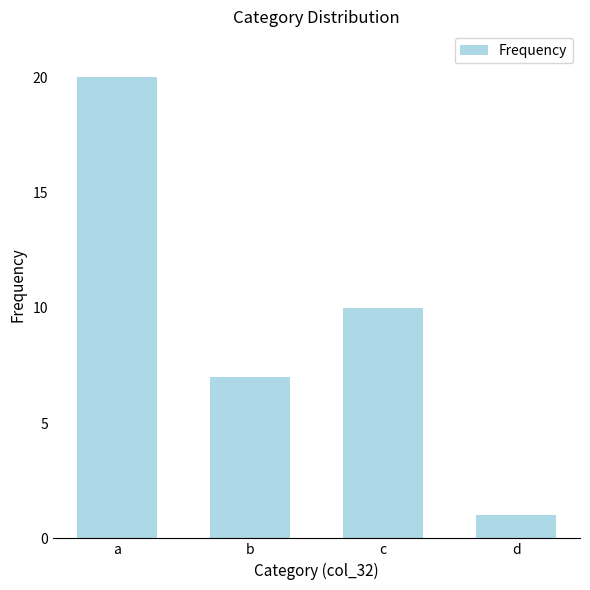

List the labels in order of value, largest first.

a, c, b, d